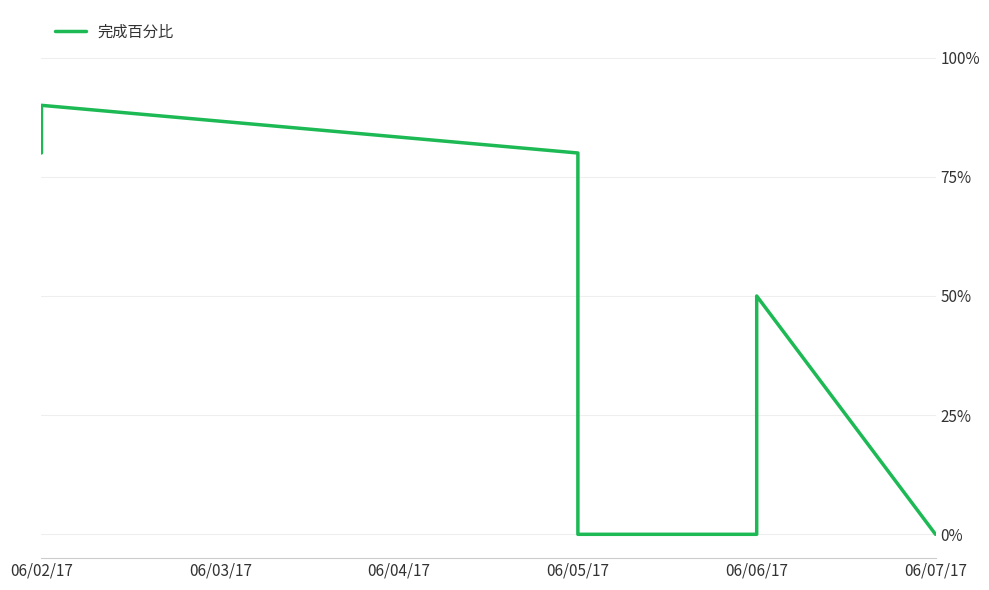

What is the sum of the values at 06/06/17 and 06/07/17?

0.5